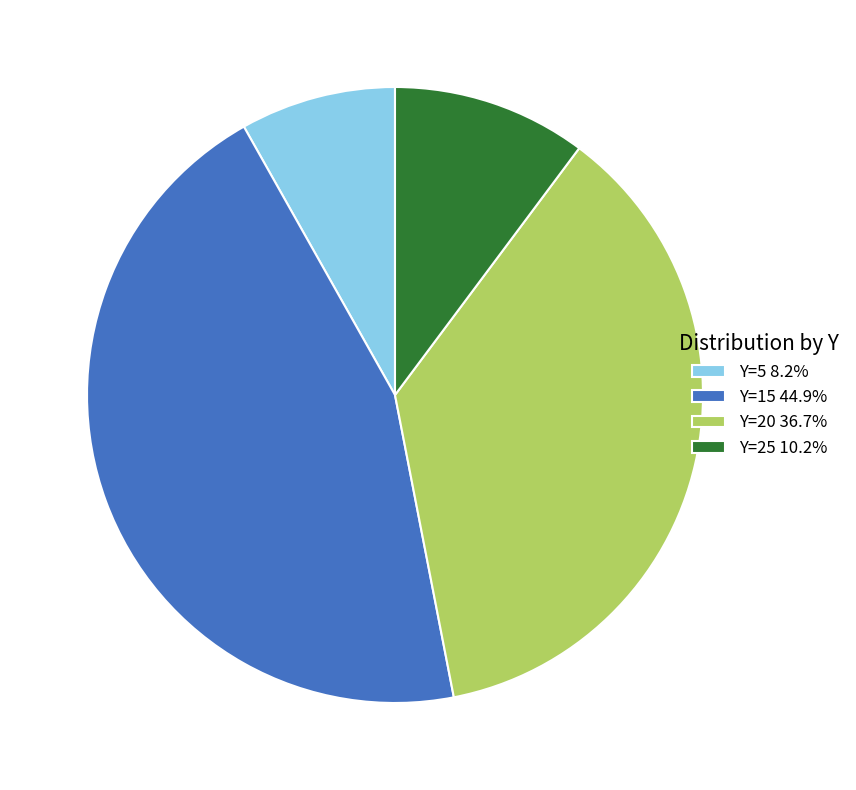

Does any single category account for the majority?

No